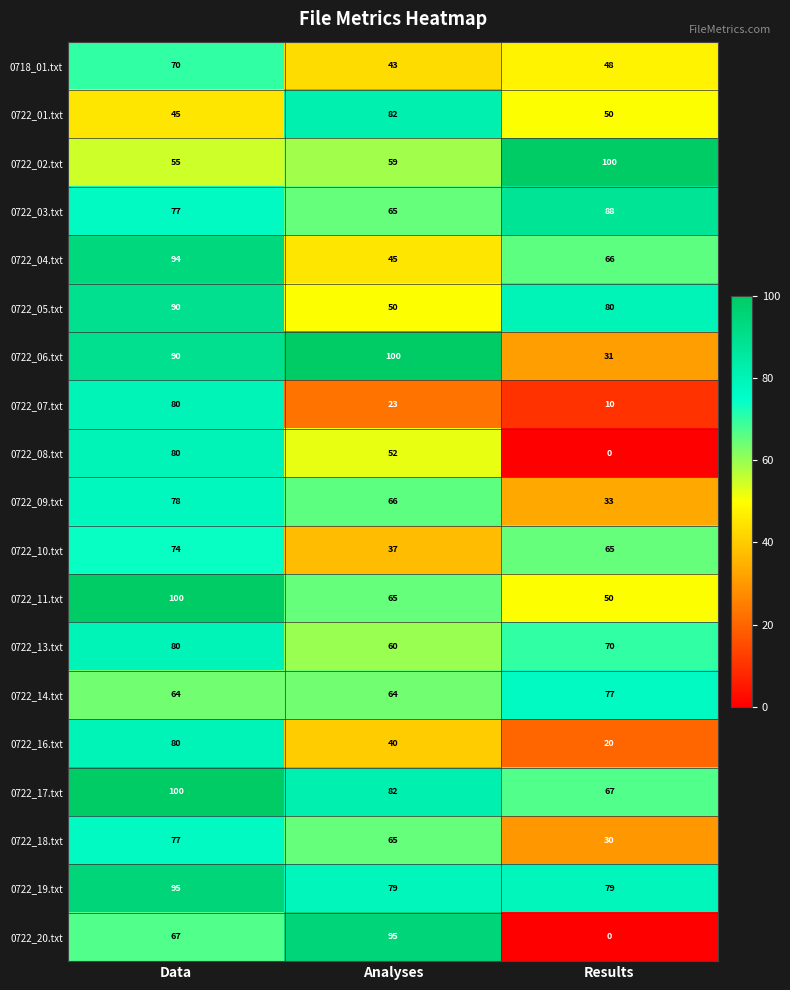

Which label corresponds to the smallest value in the chart?

Results